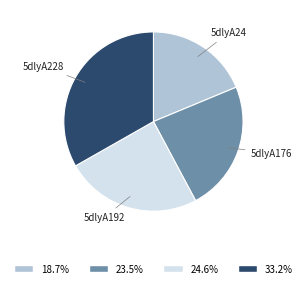

Is there any slice that represents more than half of the pie?

No